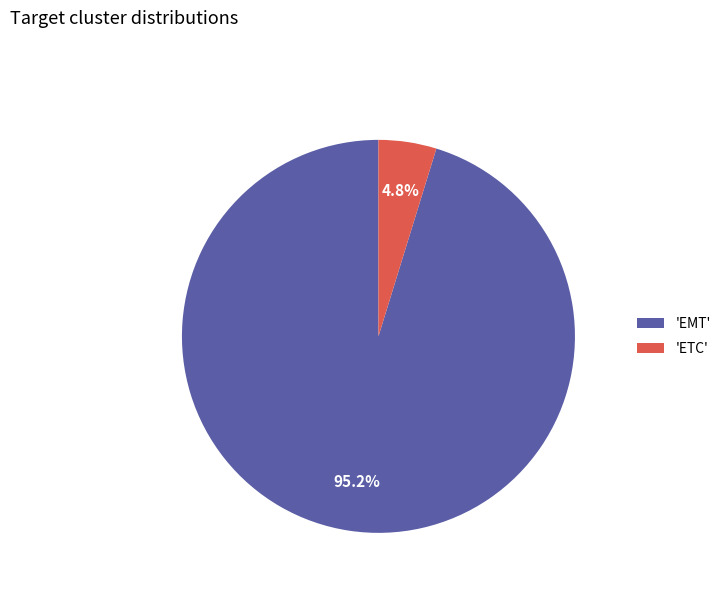

Combined, do 'ETC' and 'EMT' account for over 50%?

Yes